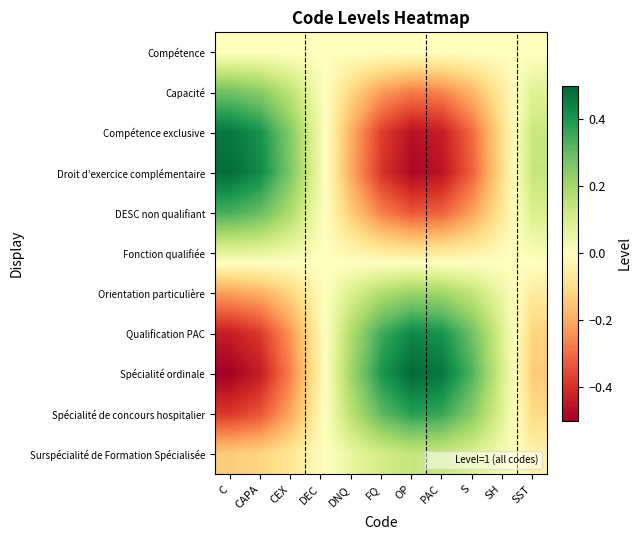

How many distinct data groups are displayed?

11